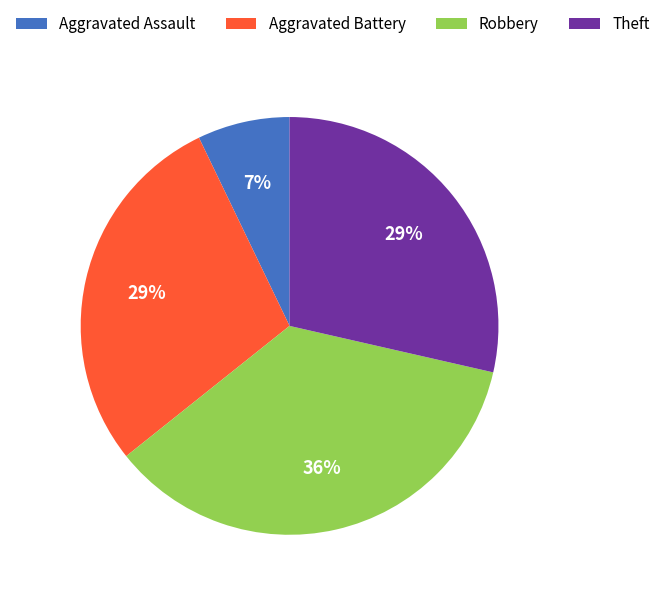

What is the ratio of the value at Aggravated Battery to the value at Theft?

1.0